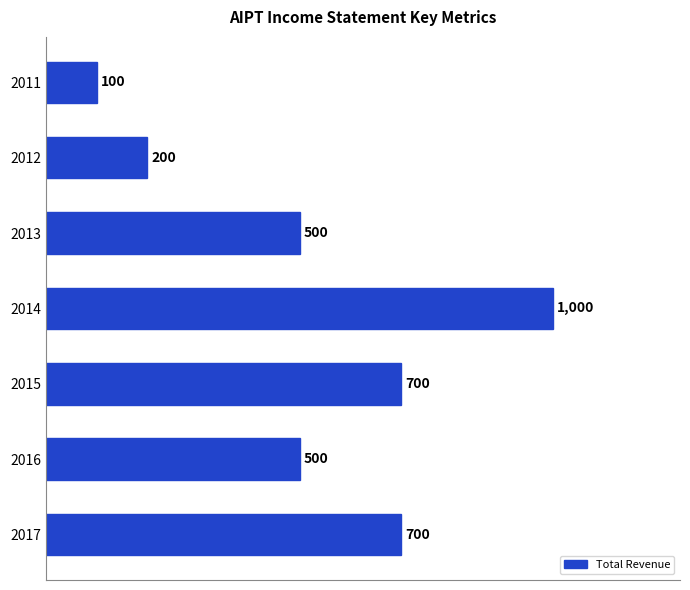

What is the maximum value shown in the chart?

1000